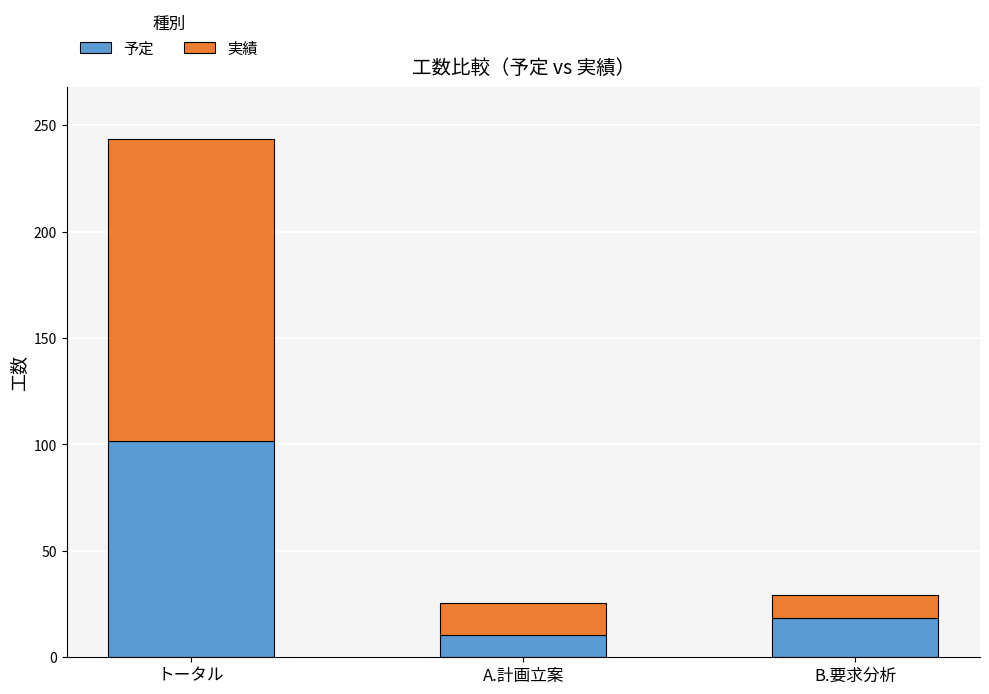

What is the highest value of the 予定 series?

101.8